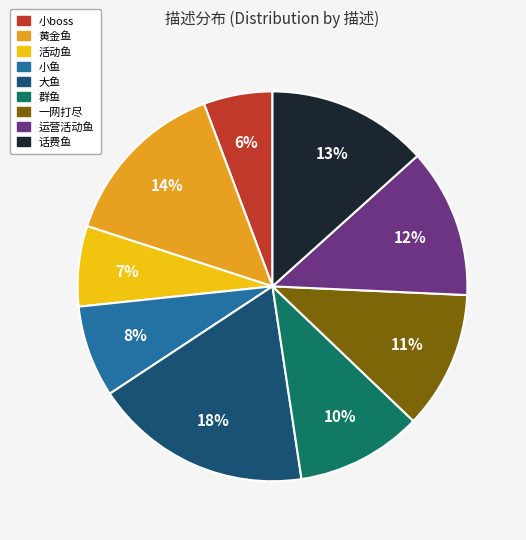

To the nearest percent, what is the difference between the largest and smallest slice percentages?

12%